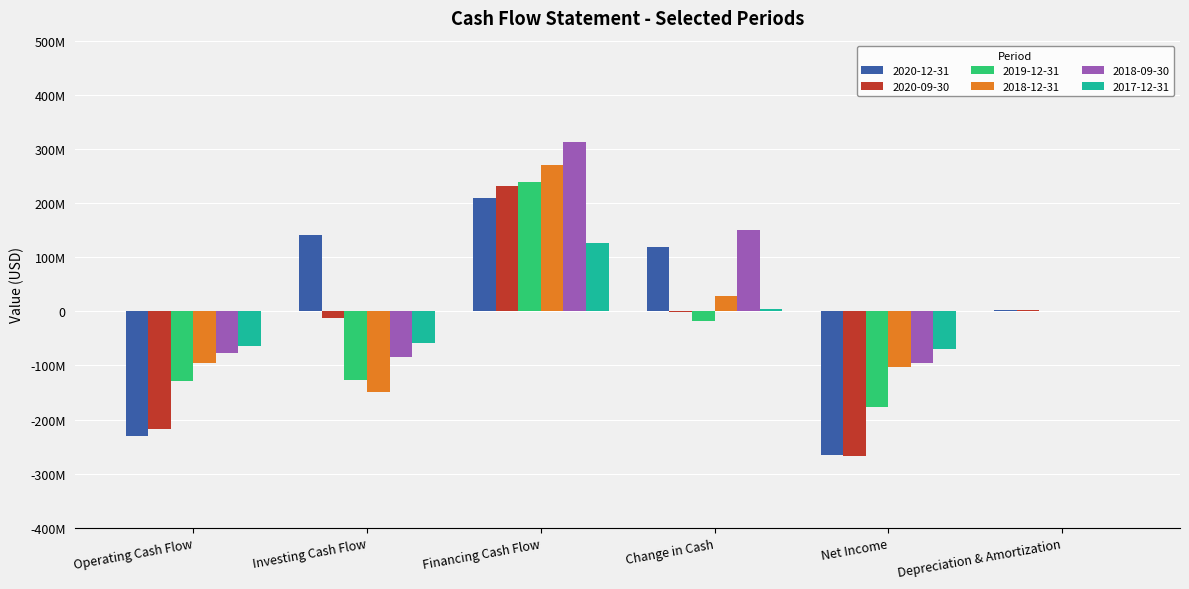

What are all the series names shown in the legend?

2020-12-31, 2020-09-30, 2019-12-31, 2018-12-31, 2018-09-30, 2017-12-31